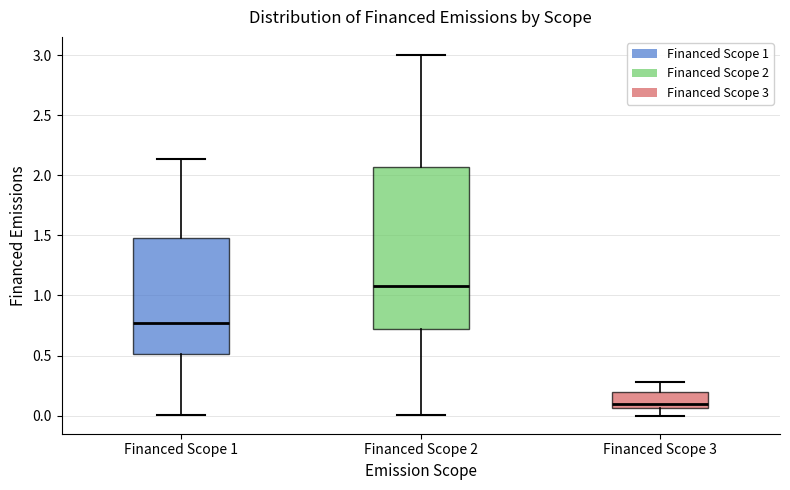

Which box is the tallest, from its lower edge to its upper edge?

Financed Scope 2